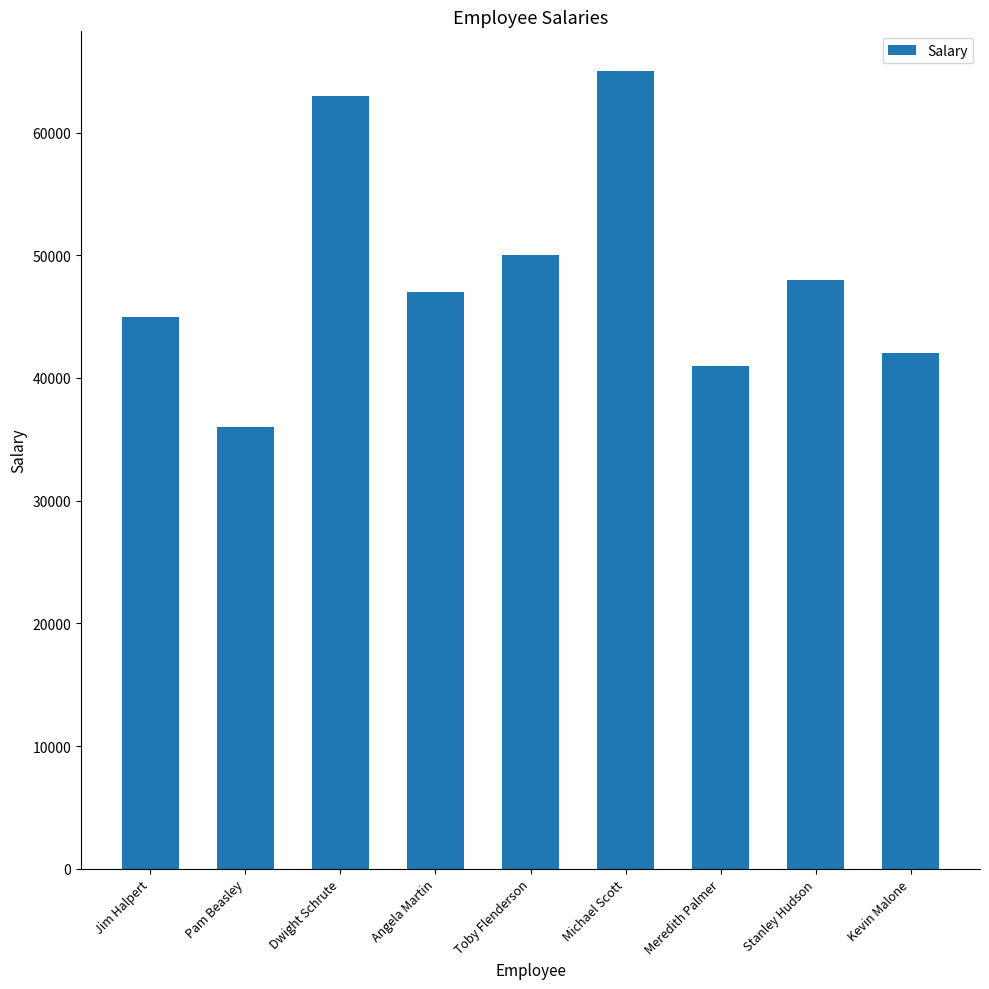

True or false: the data shows 35921 at Dwight Schrute.

False